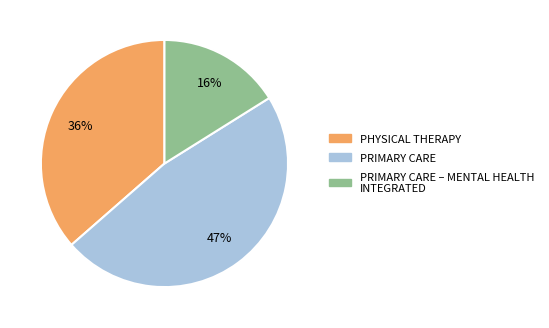

To the nearest percent, what is the difference between the largest and smallest slice percentages?

31%